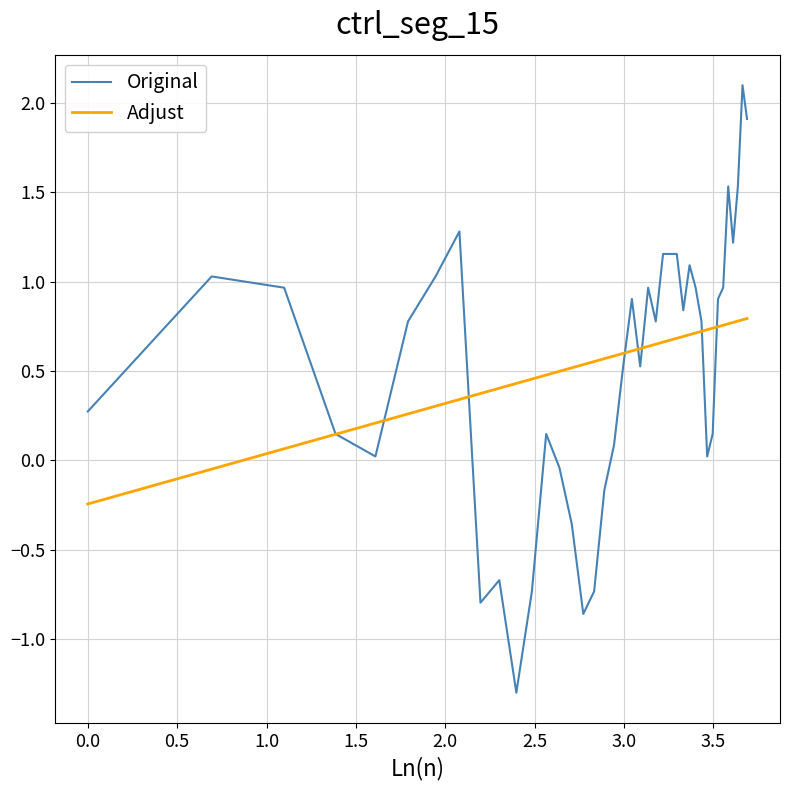

Rank the series by their maximum value, from lowest to highest.

Adjust, Original